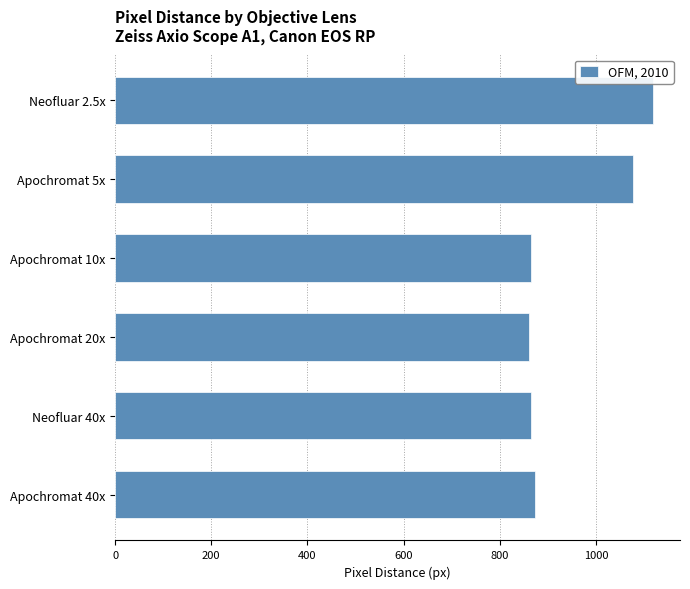

What is the label of the 3rd bar from the top?

Apochromat 10x